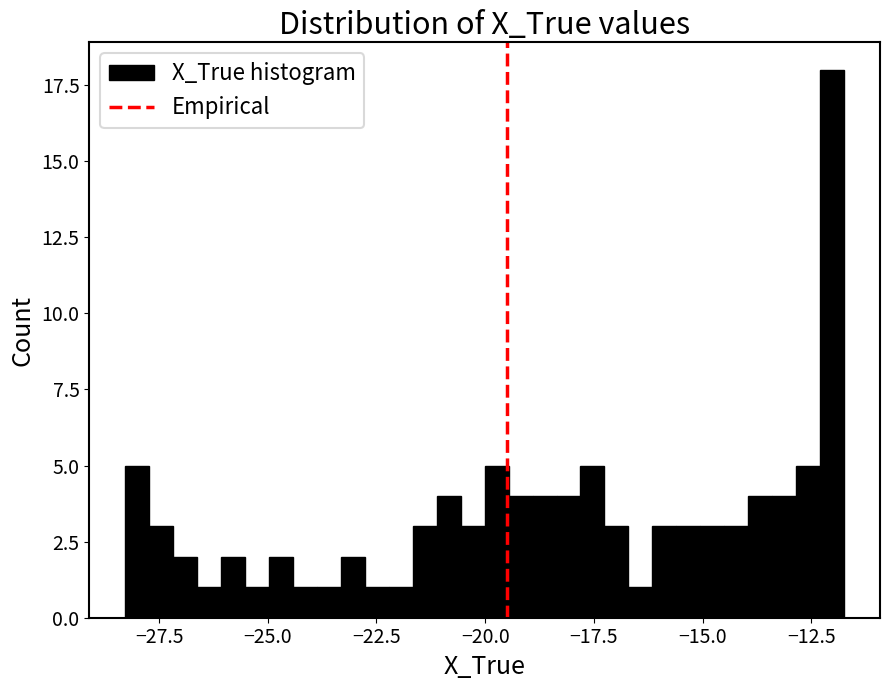

Read against the x-axis, roughly where is the centre of the tallest bar?

-12.0